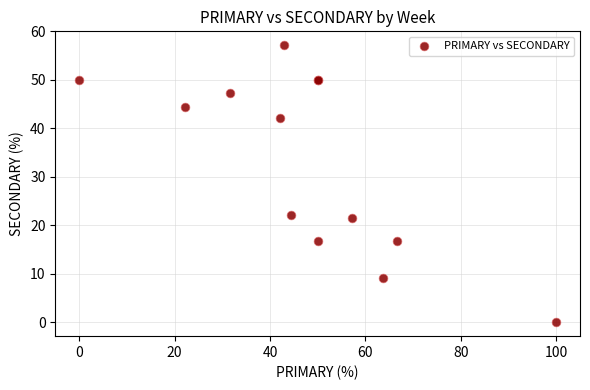

What Y value in the scatter plot is closest to 28?

22.2